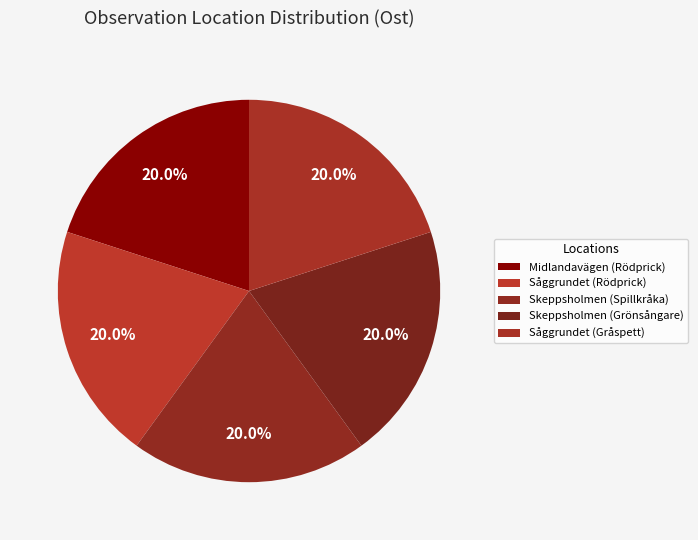

What percentage is the Skeppsholmen (Grönsångare) slice, to the nearest percent?

20%